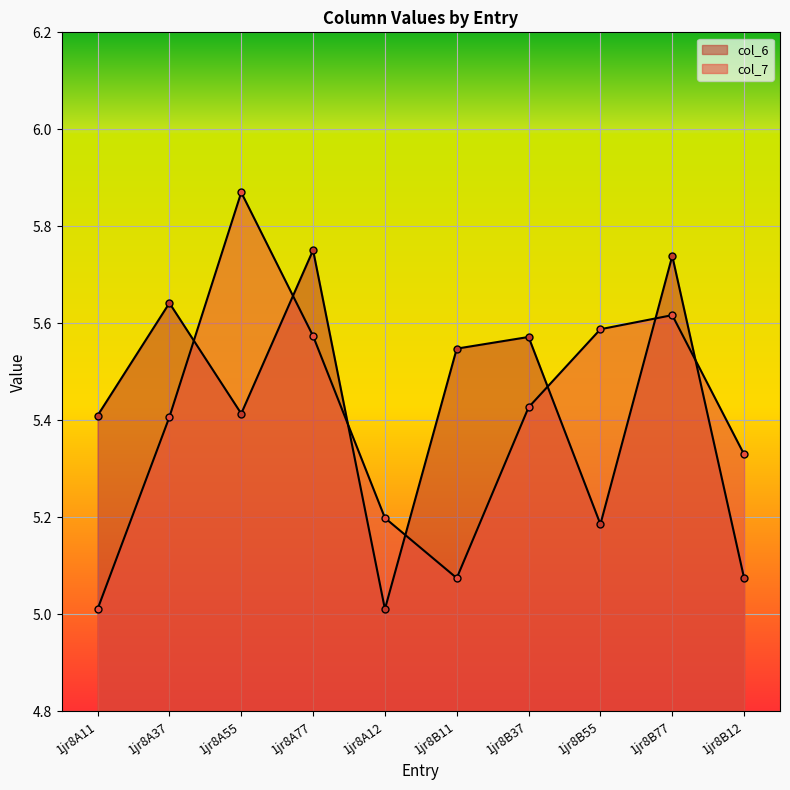

Where is the first local minimum for col_7?

1jr8B11